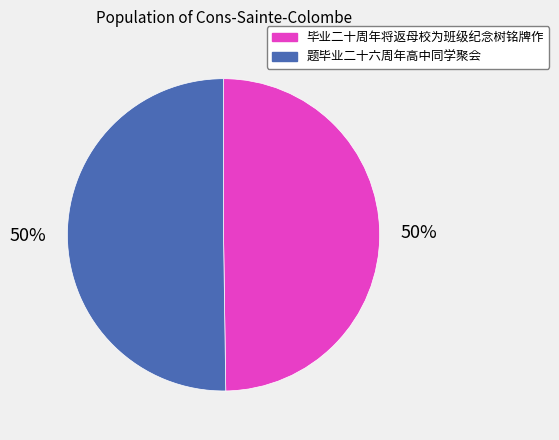

To the nearest percent, what is the combined percentage of 题毕业二十六周年高中同学聚会 and 毕业二十周年将返母校为班级纪念树铭牌作?

100%